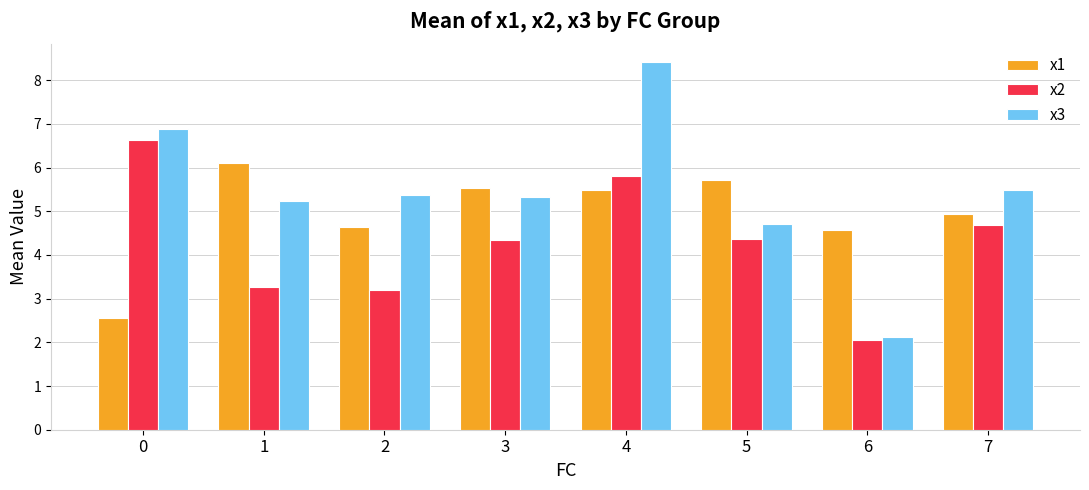

What is the difference between the maximum and minimum values in the x1 series?

3.6